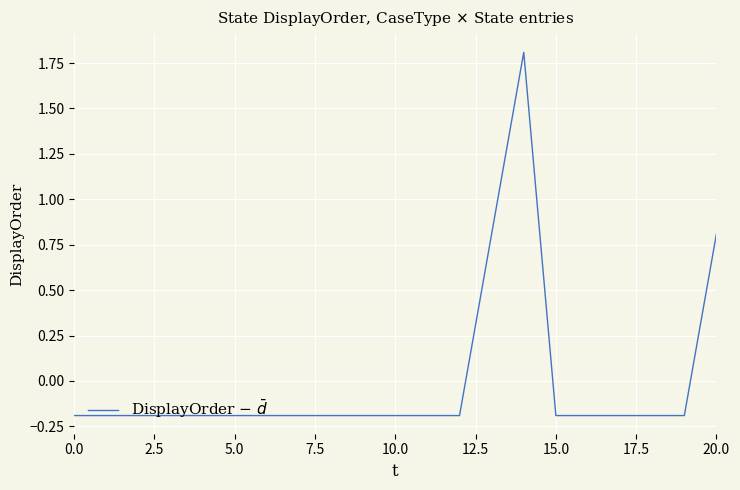

What is the difference between the maximum and minimum values?

2.0